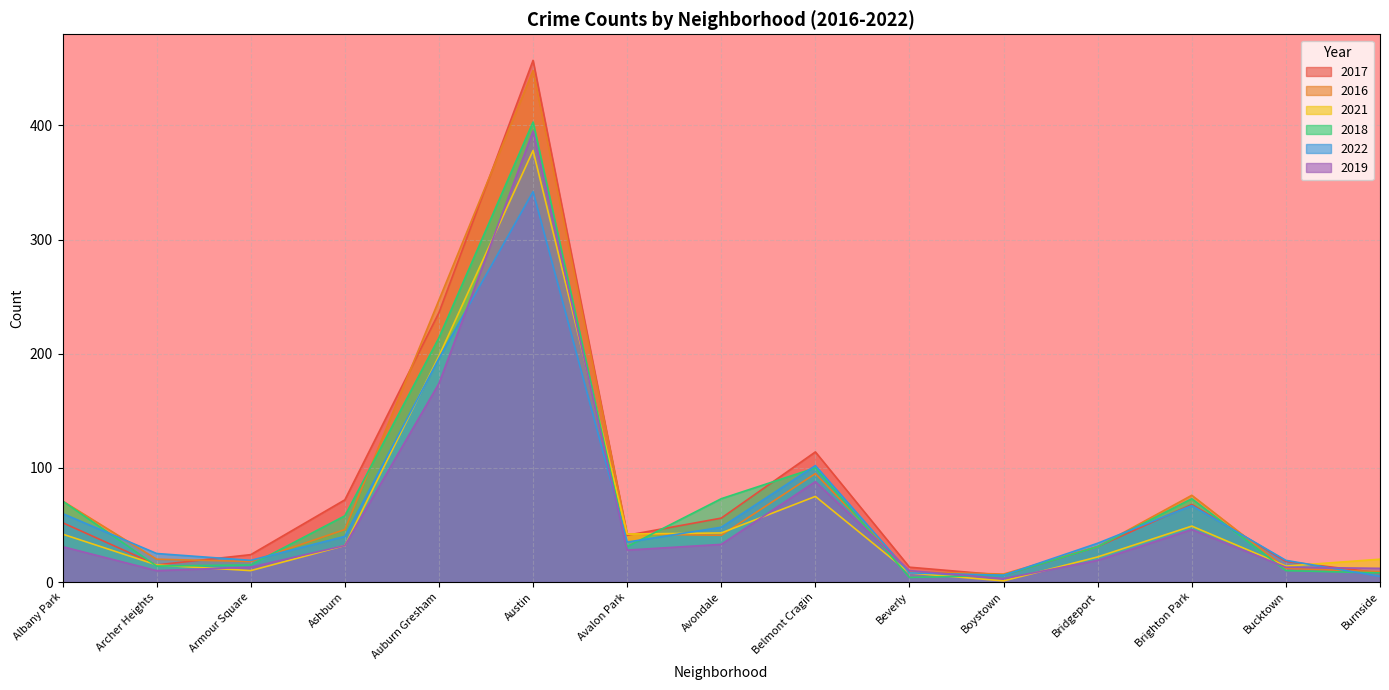

True or false: 2019 has a value of 40 at Auburn Gresham.

False